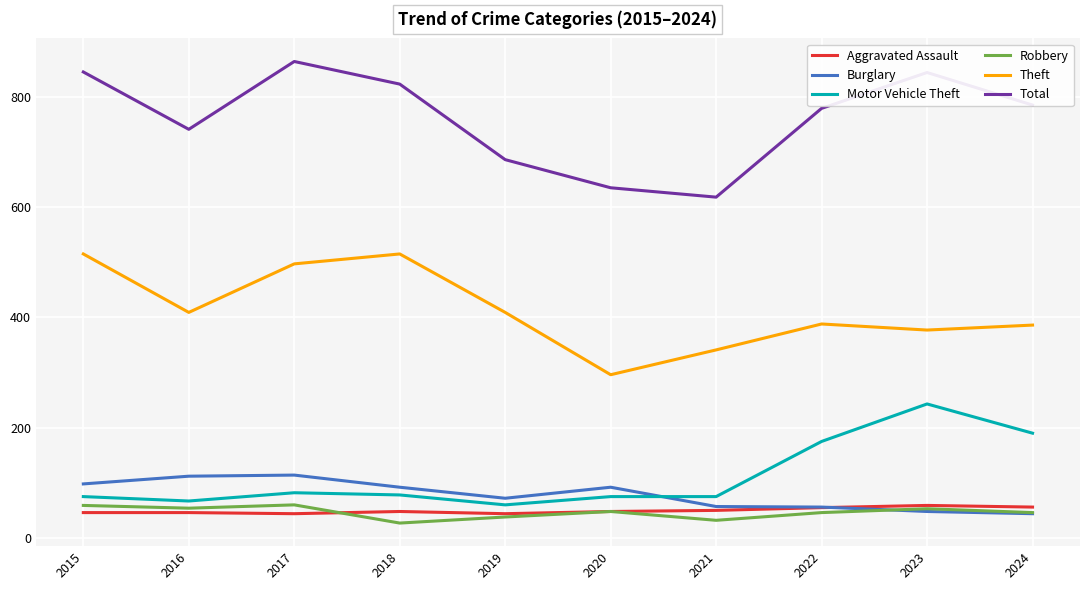

What is the spread (max minus min) of values at 2016?

695